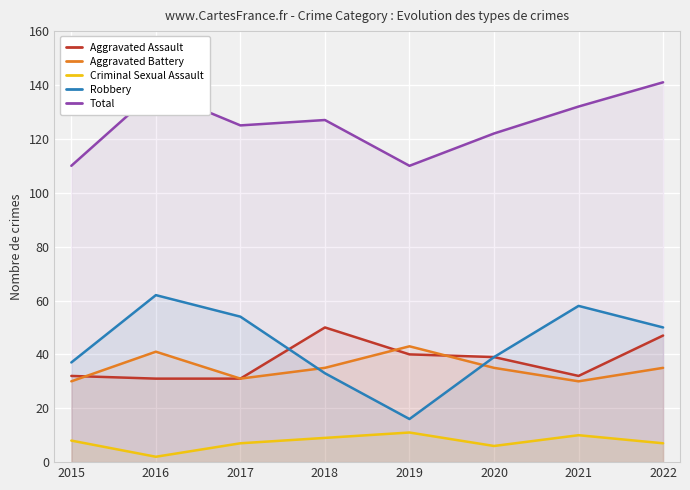

What is the sum of the Aggravated Battery values at 2015 and 2021?

60